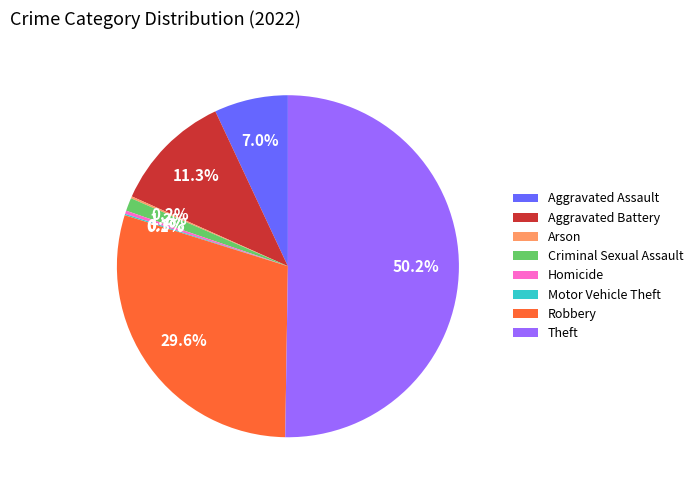

Which has a higher value, Criminal Sexual Assault or Aggravated Battery?

Aggravated Battery